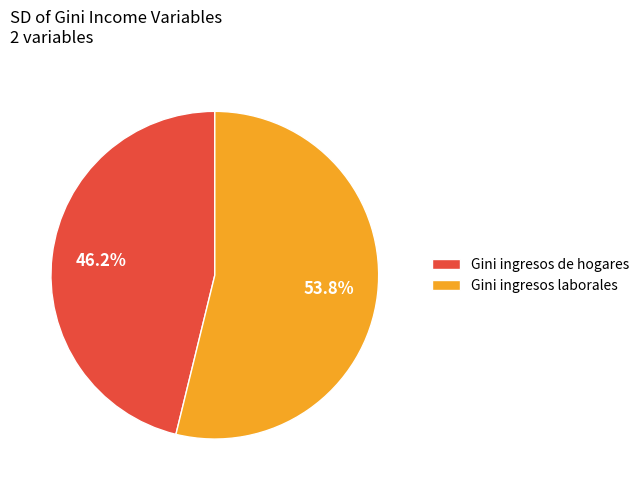

To the nearest percent, what is the difference between the Gini ingresos laborales and Gini ingresos de hogares slice percentages?

8%